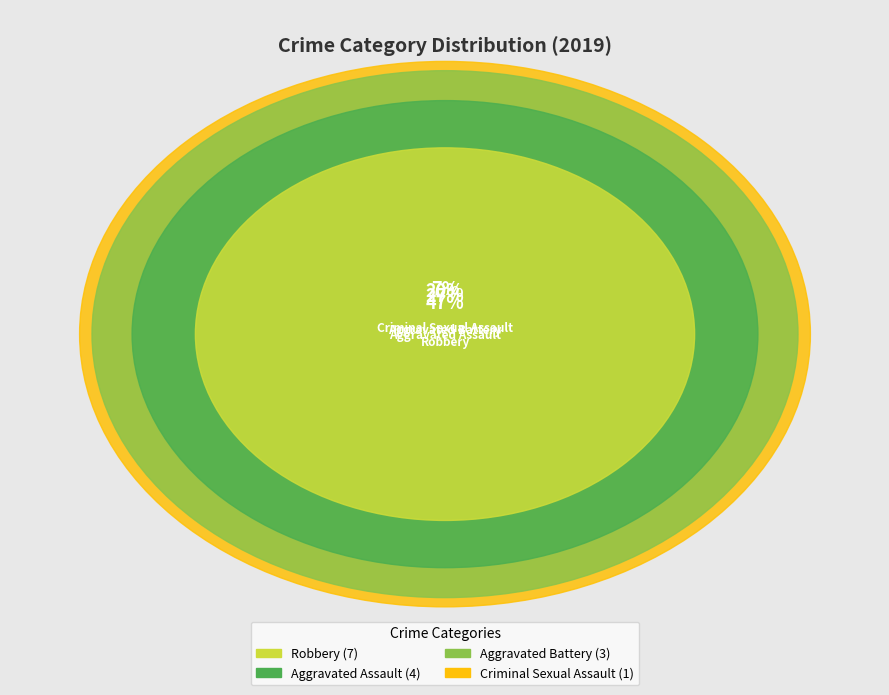

Is there a majority slice in this chart?

No